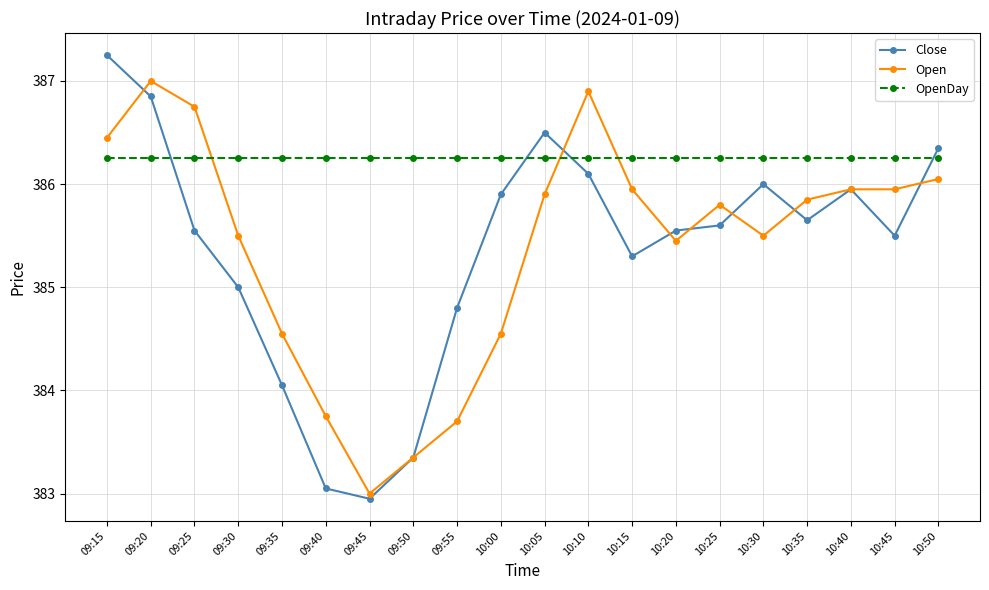

Which series has the largest range (max minus min)?

Close